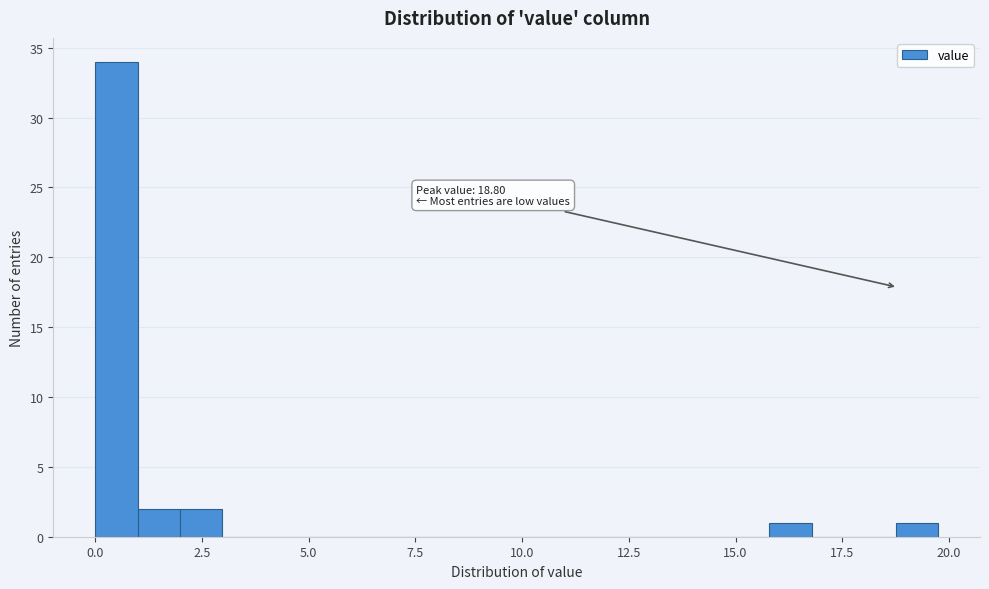

Read against the x-axis, roughly where is the centre of the tallest bar?

0.5